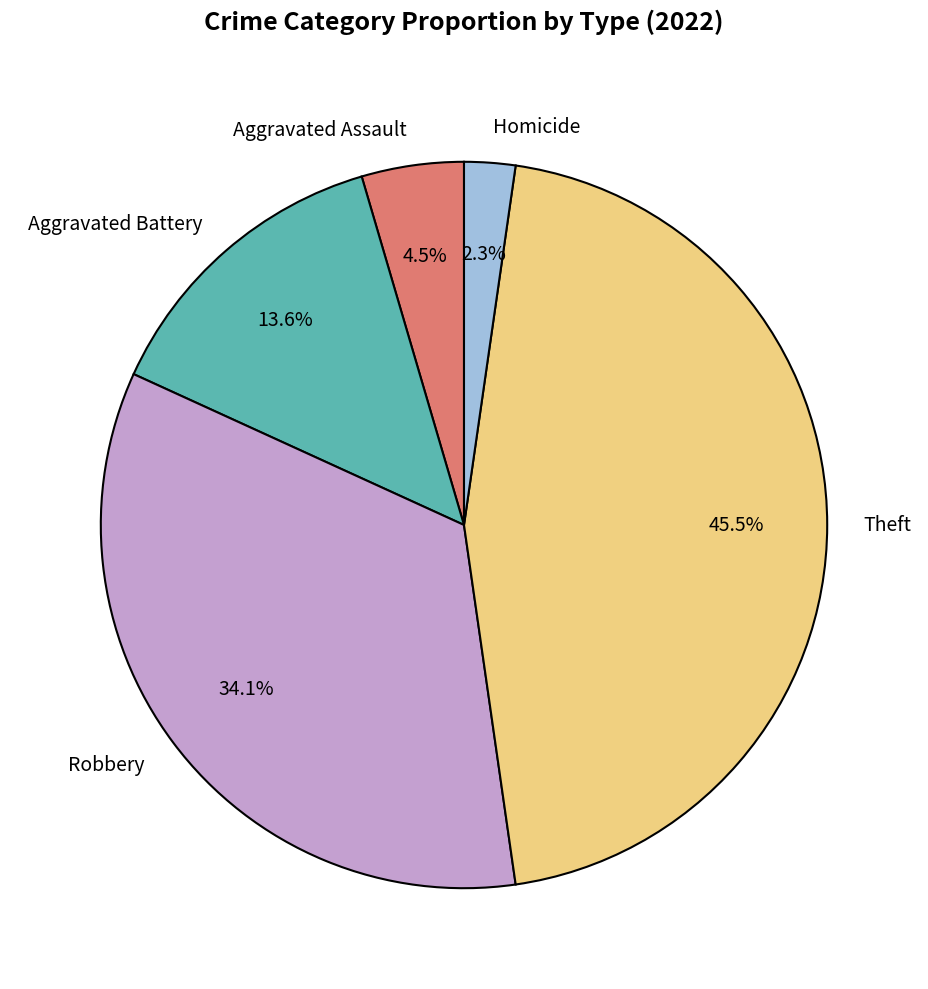

What is the smallest slice in the pie chart?

Homicide